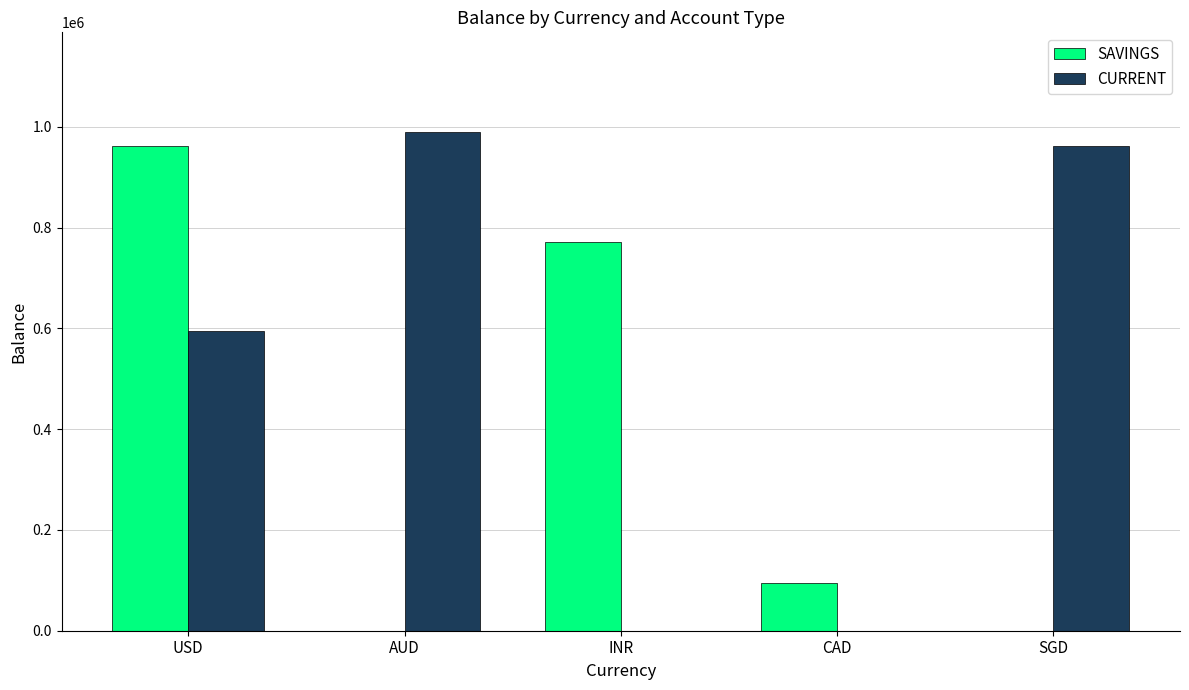

Is the value of CURRENT at USD greater than the value of SAVINGS at INR?

No